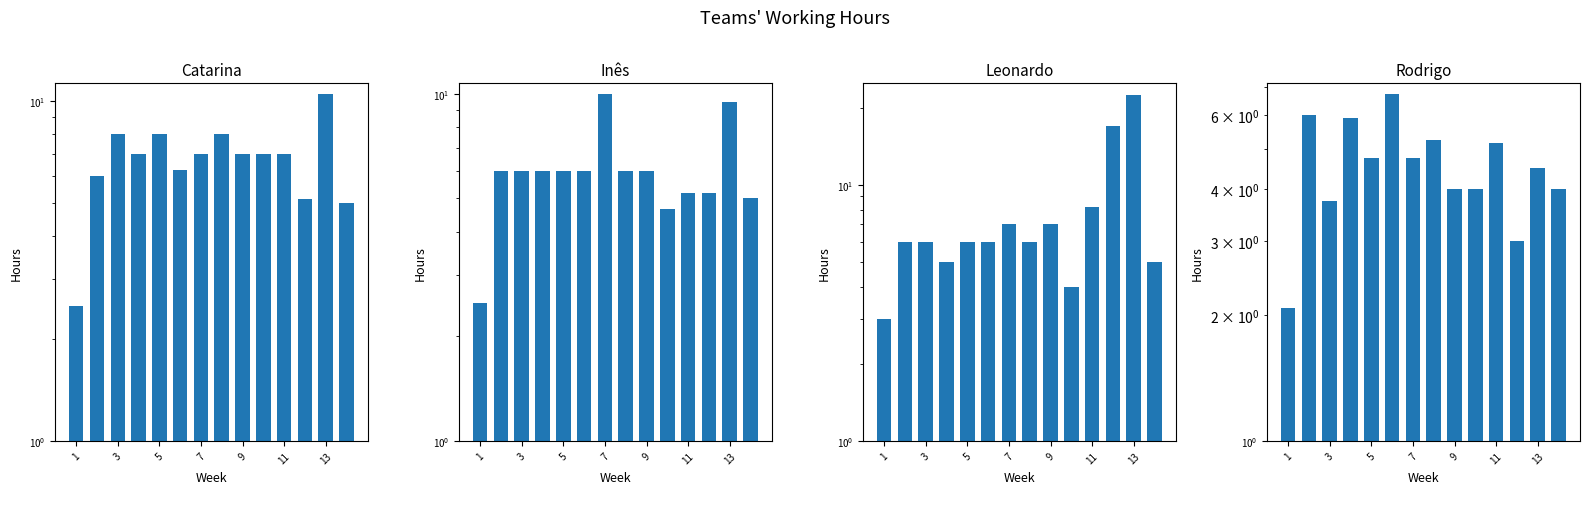

Is it true that Inês equals 2.5 at 1?

True